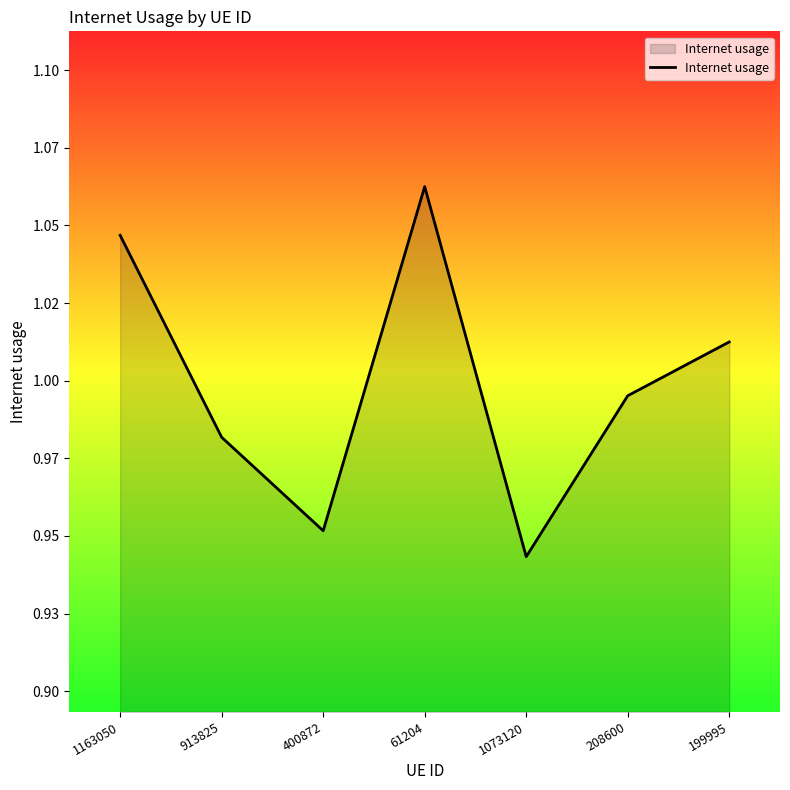

At which label is the value closest to 1?

208600